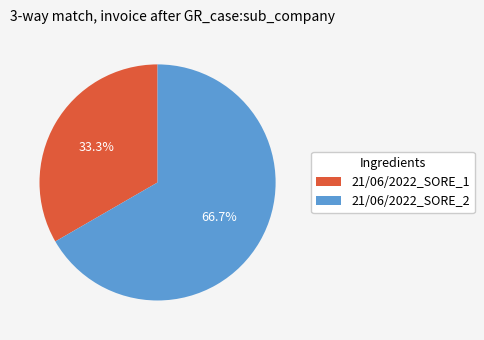

What percentage is the 21/06/2022_SORE_1 slice, to the nearest percent?

33%